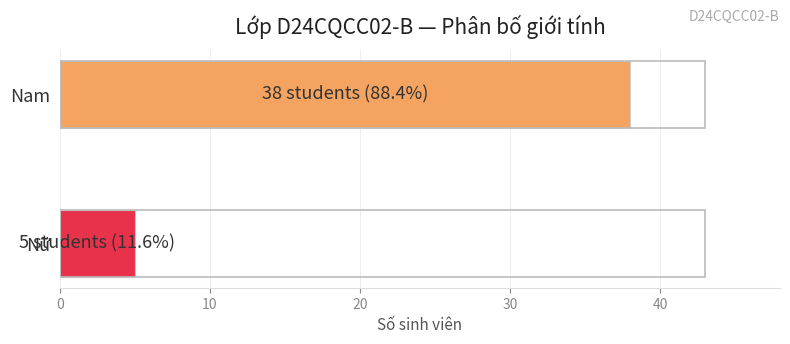

What is the average value?

22